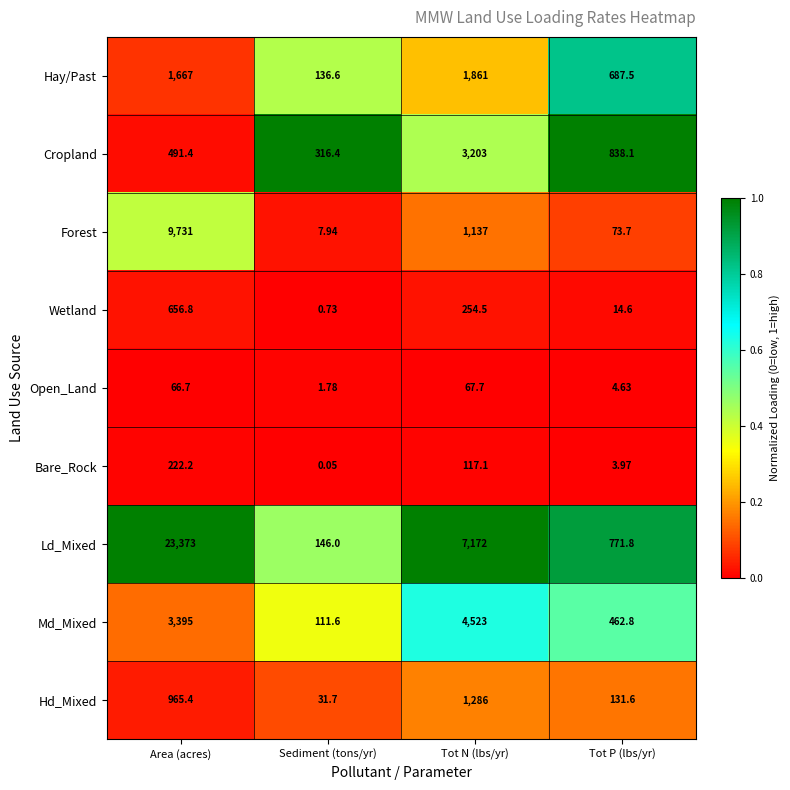

At Area (acres), list the series in order from smallest to largest.

Open_Land, Bare_Rock, Cropland, Wetland, Hd_Mixed, Hay/Past, Md_Mixed, Forest, Ld_Mixed